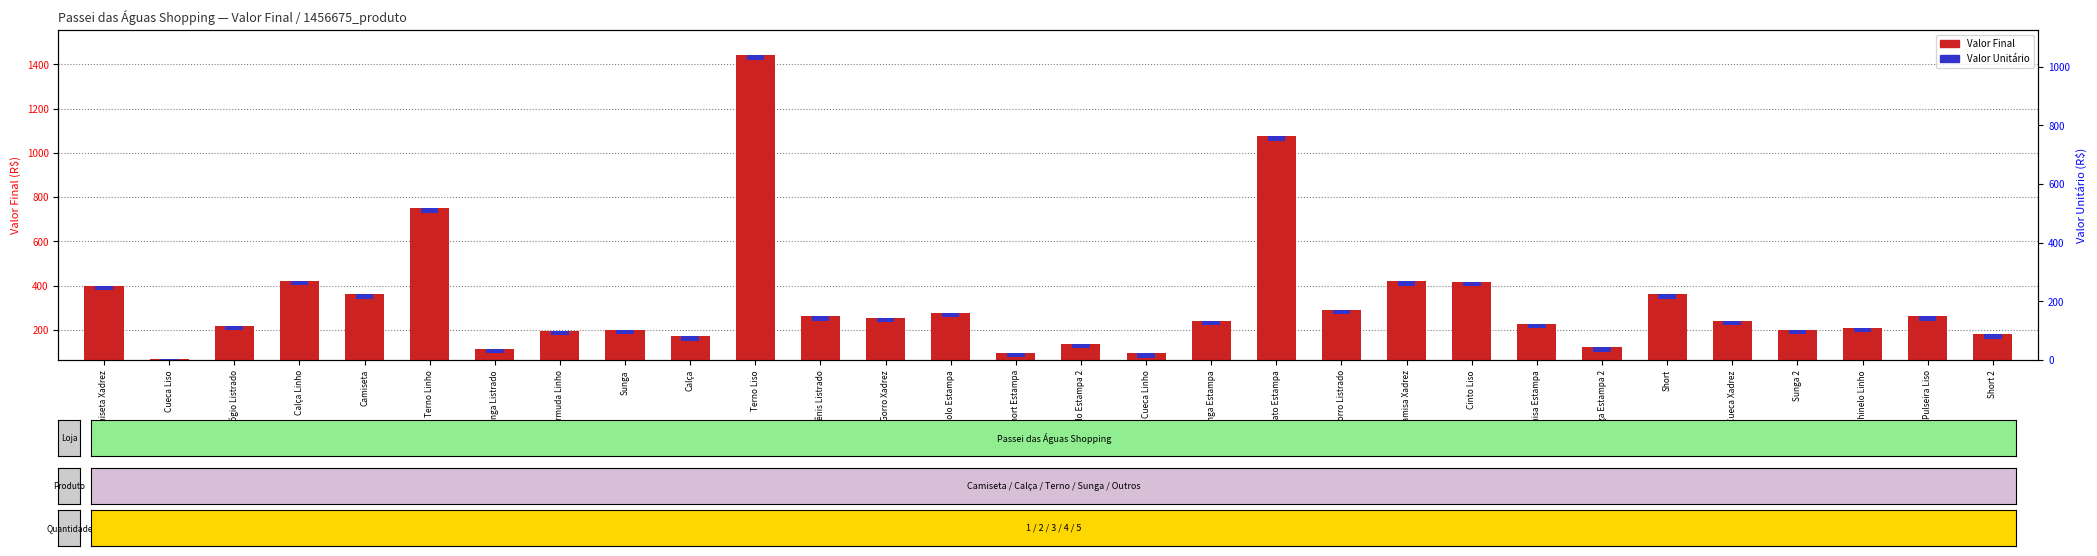

What position from the left is Pulseira Liso?

29